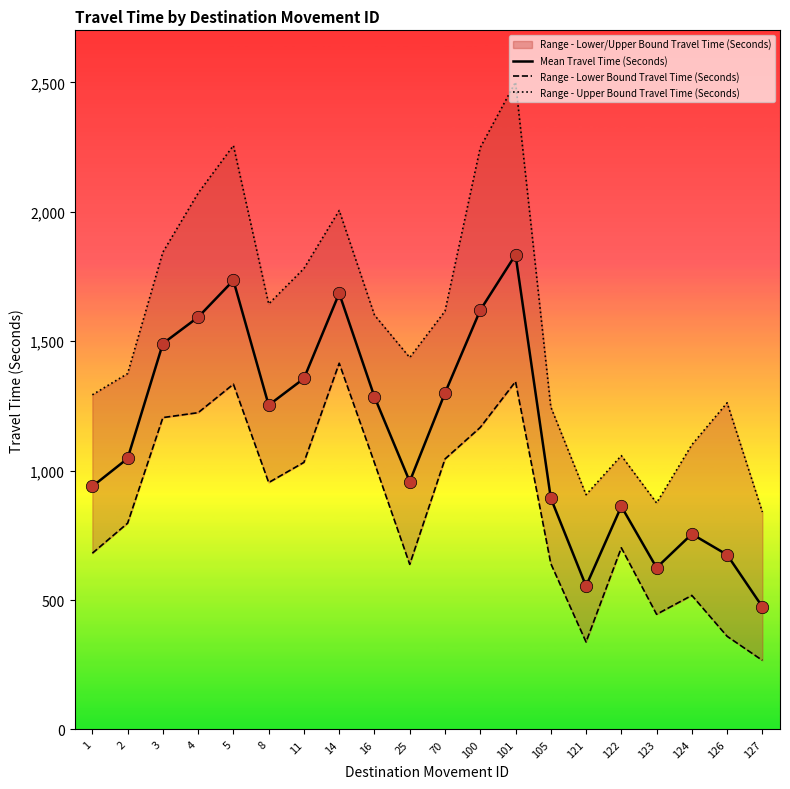

What are all the series names shown in the legend?

Mean Travel Time (Seconds), Range - Lower Bound Travel Time (Seconds), Range - Upper Bound Travel Time (Seconds)